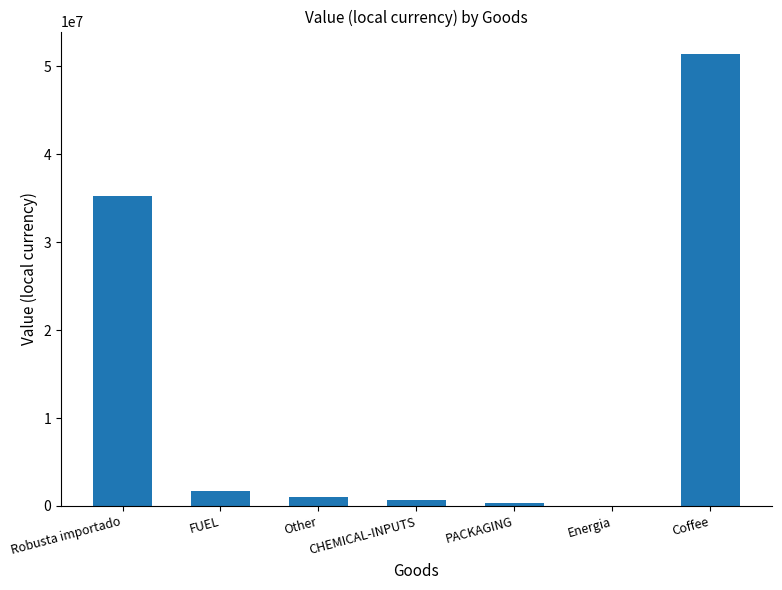

True or false: the data shows 83859612.3 at Coffee.

False